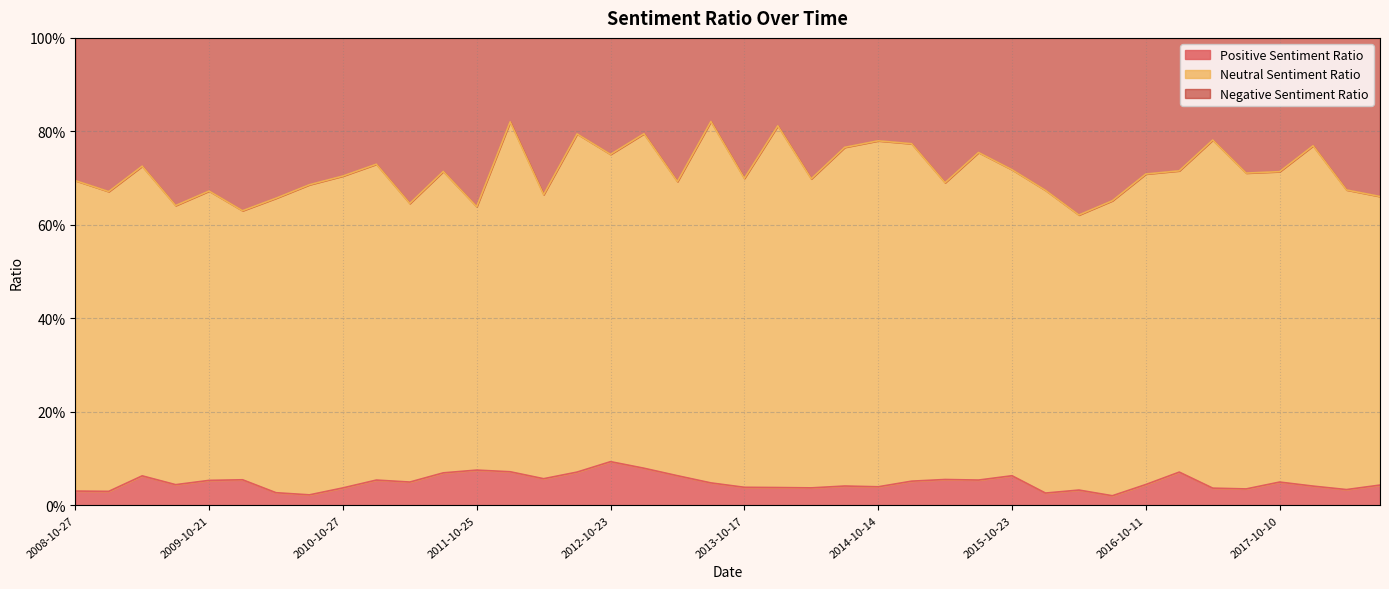

Is the value of Positive Sentiment Ratio at 2016-07-23 greater than the value of Negative Sentiment Ratio at 2014-10-14?

No